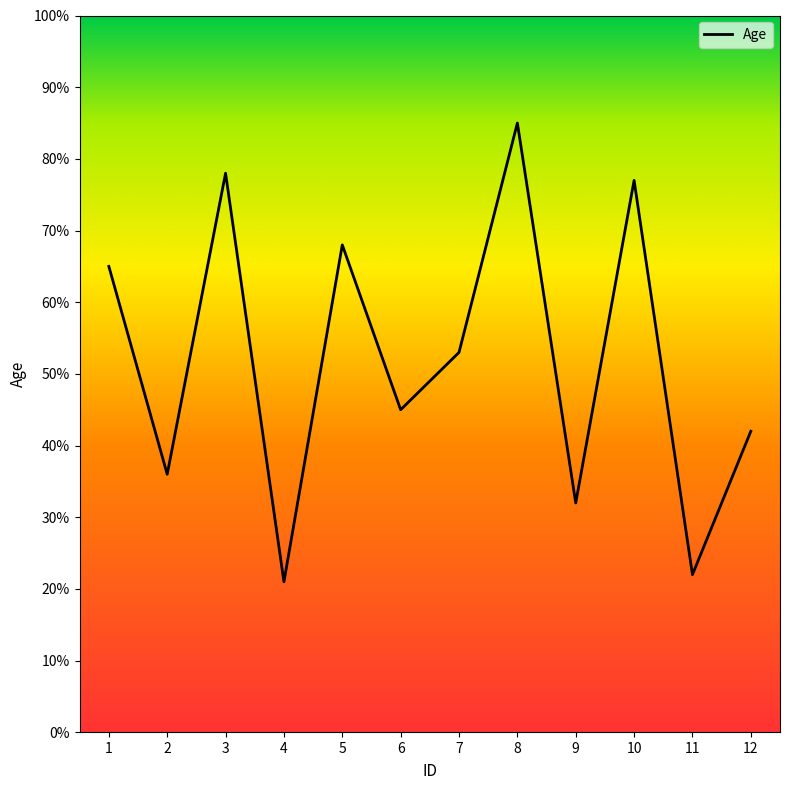

What is the difference between the maximum and minimum values?

64